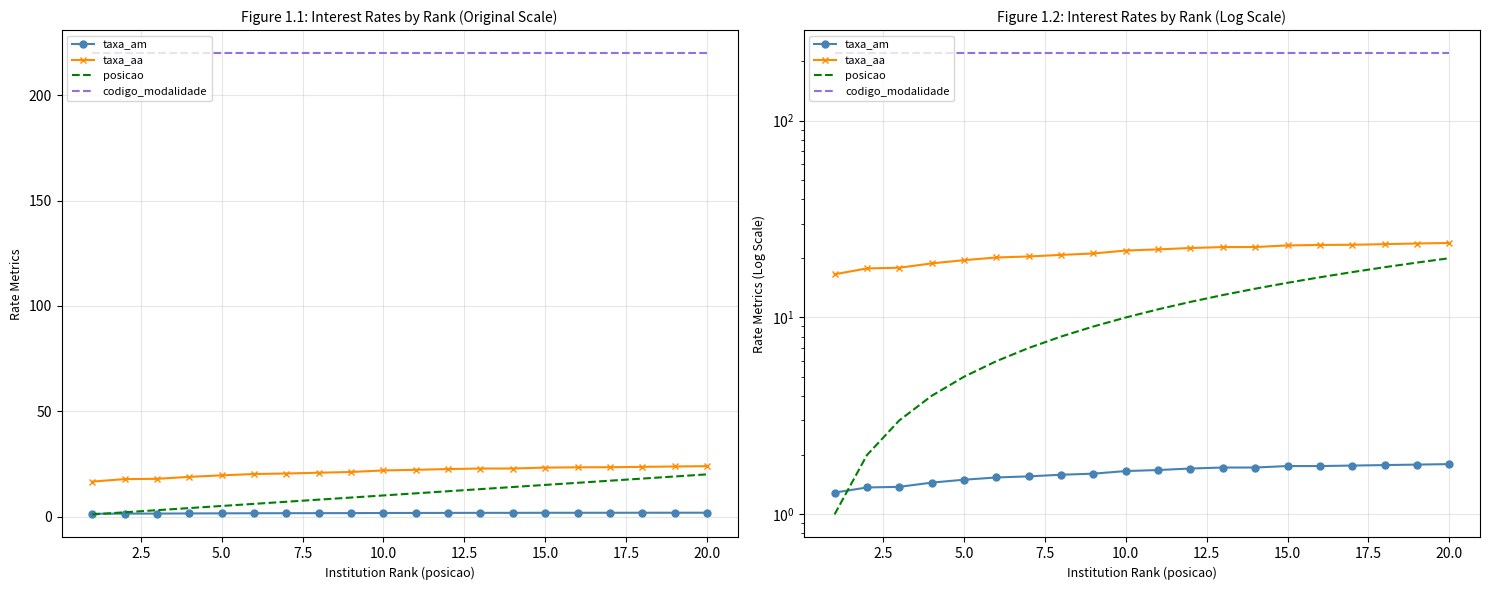

At how many categories does at least one series exceed 137?

20